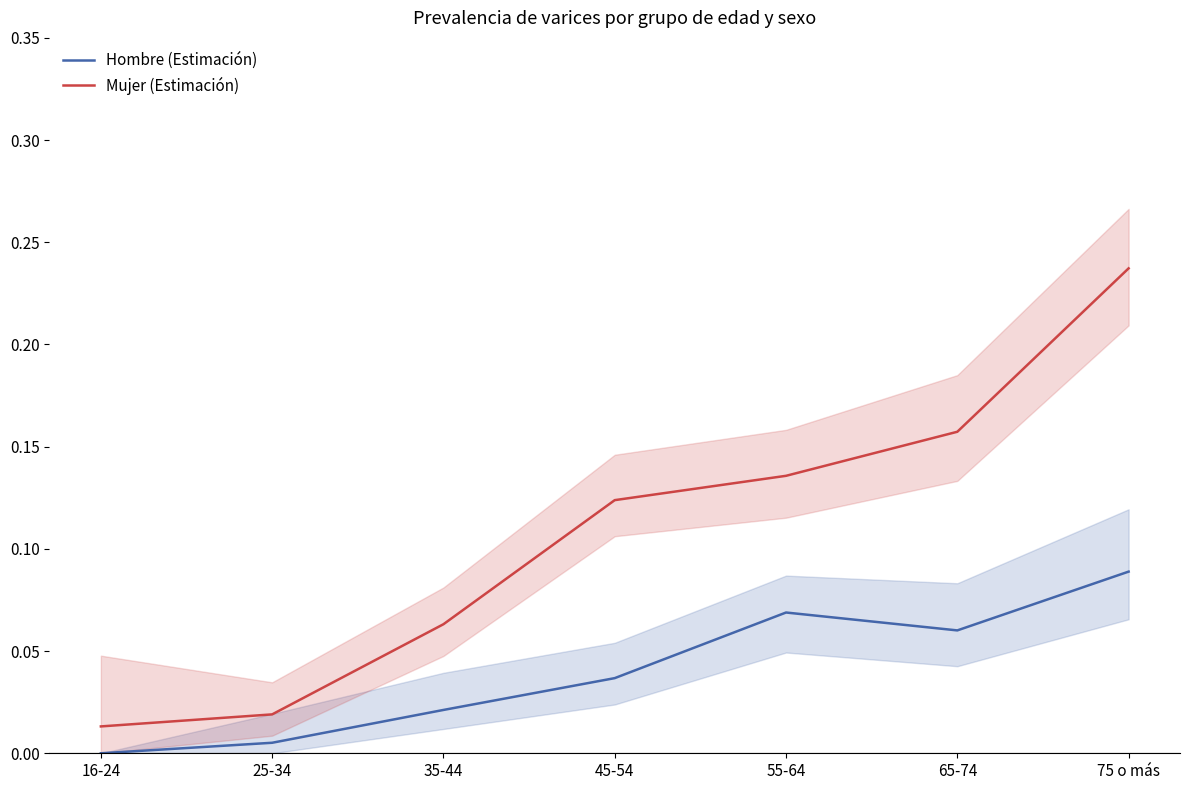

True or false: Mujer (Estimación) has more than 2 interior local peaks.

False